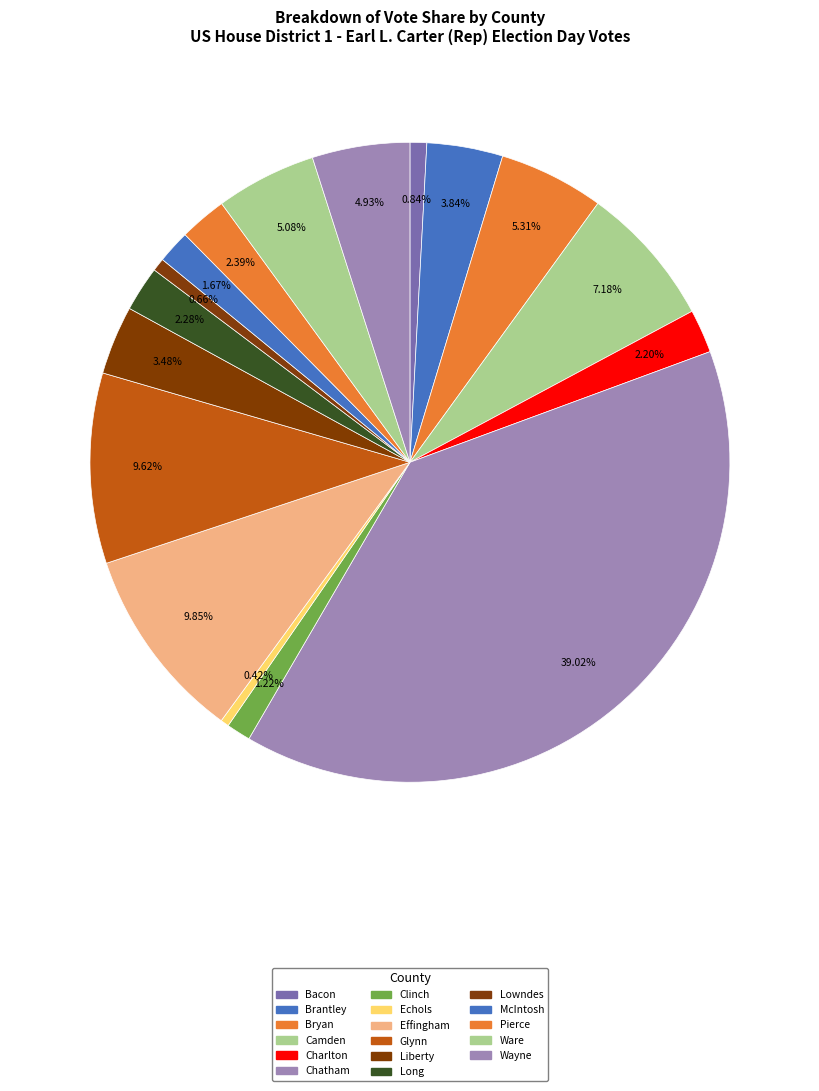

True or false: Pierce accounts for 2% of the total.

True